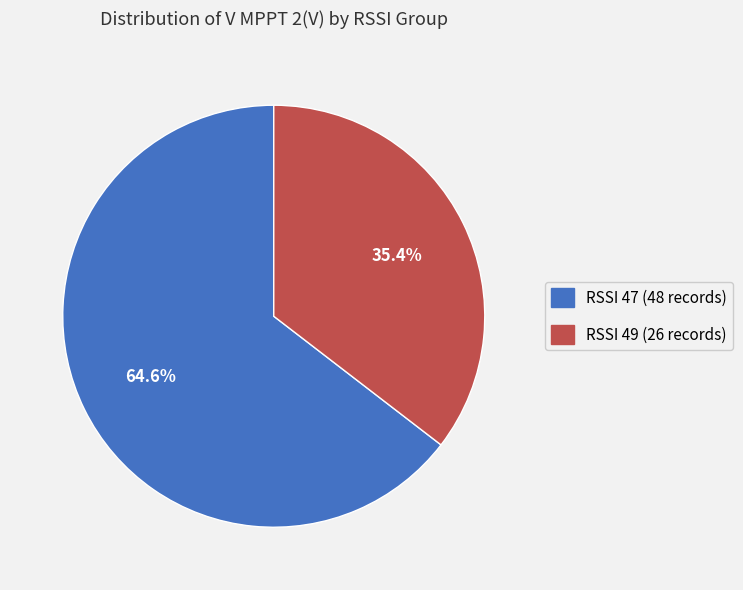

Is there a majority slice in this chart?

Yes